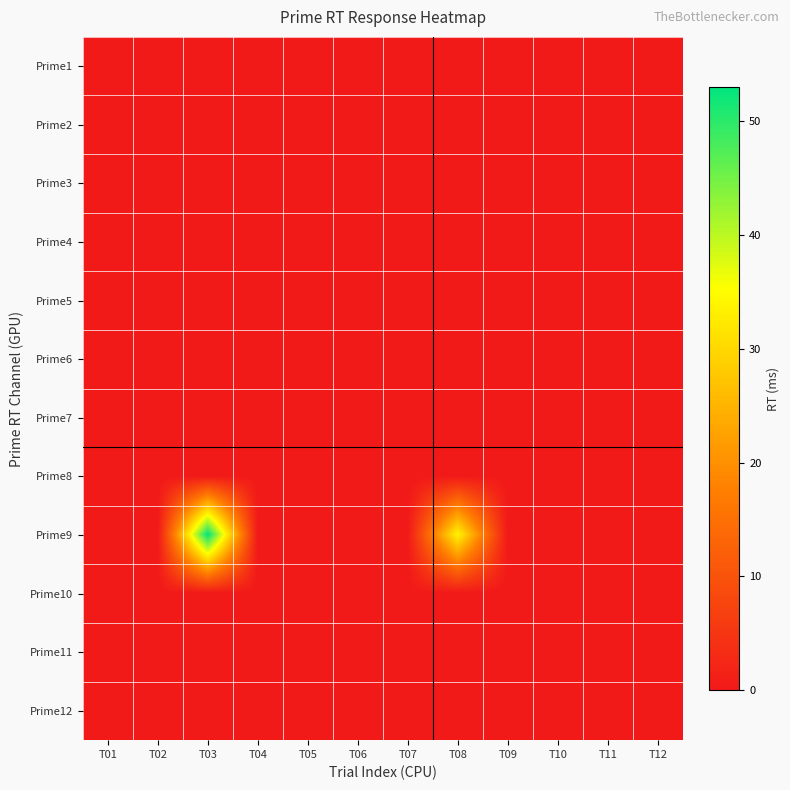

List the series in order of their peak value, highest first.

Prime9, Prime1, Prime2, Prime3, Prime4, Prime5, Prime6, Prime7, Prime8, Prime10, Prime11, Prime12